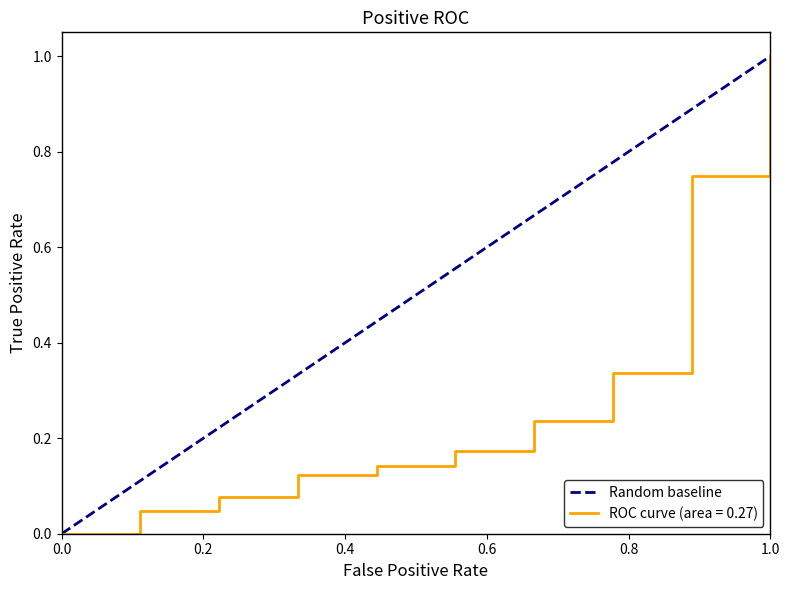

Count the number of categories in the chart.

2